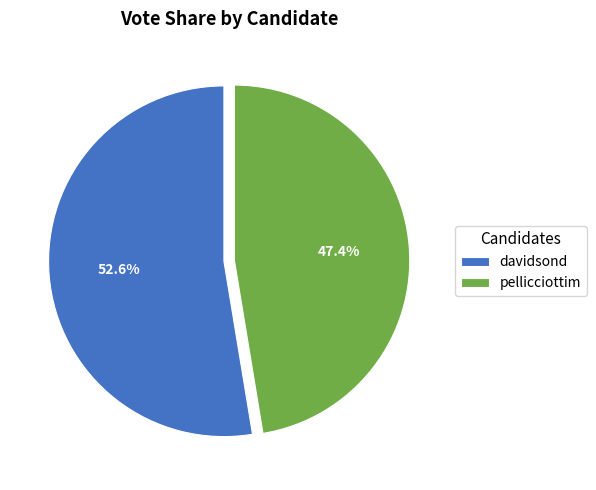

The davidsond slice represents 47% of the pie. True or false?

False